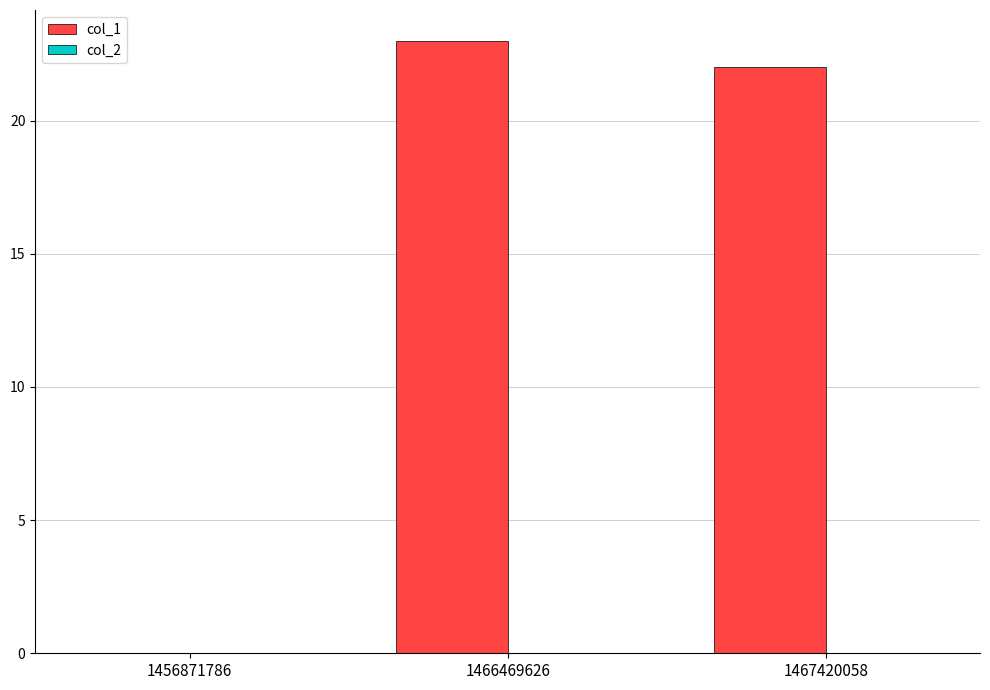

True or false: the data shows 0 at 1456871786.

True